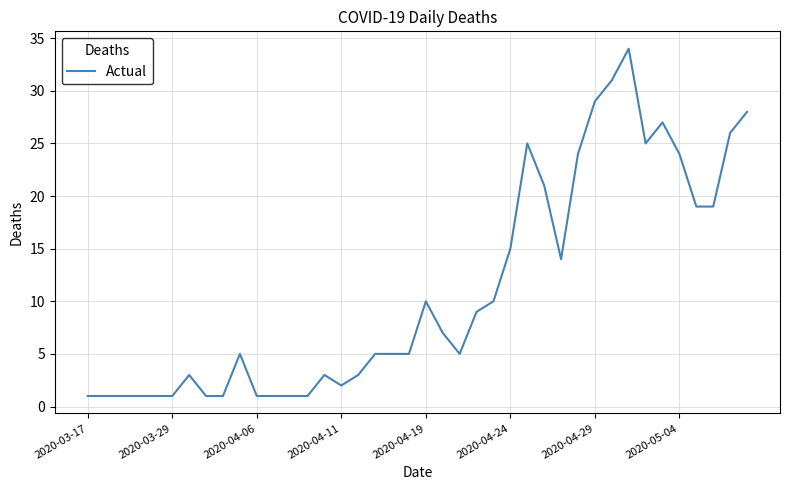

What is the greatest value displayed?

34